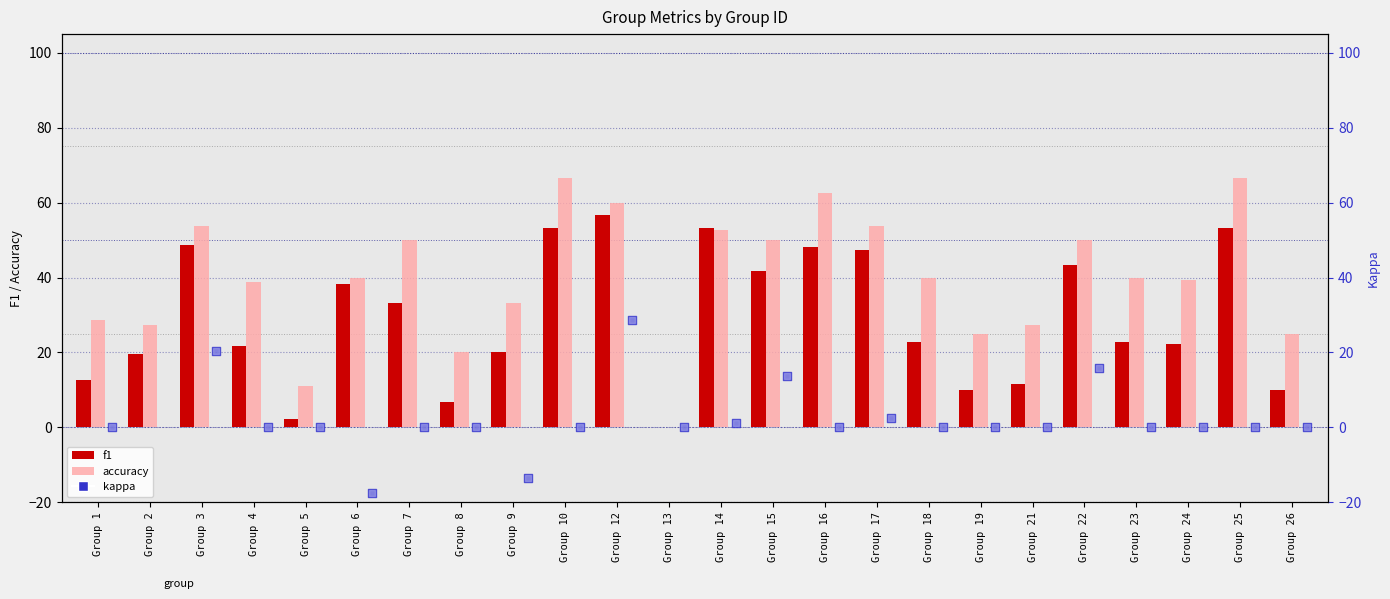

Which series reaches the minimum Y coordinate?

kappa